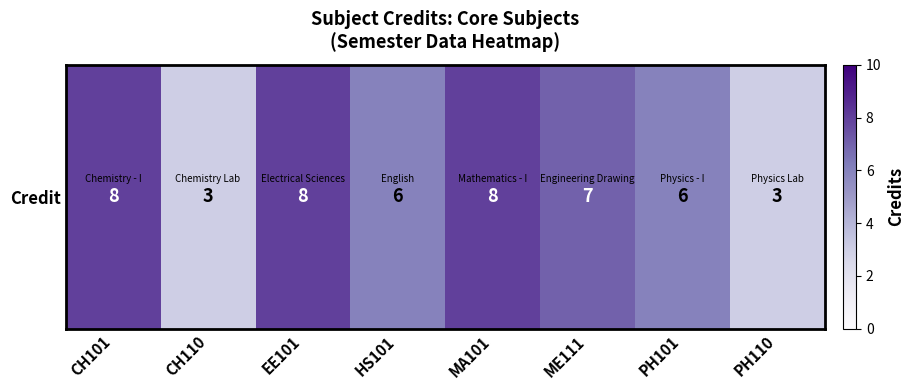

Where is the data nearest to the value 5?

HS101